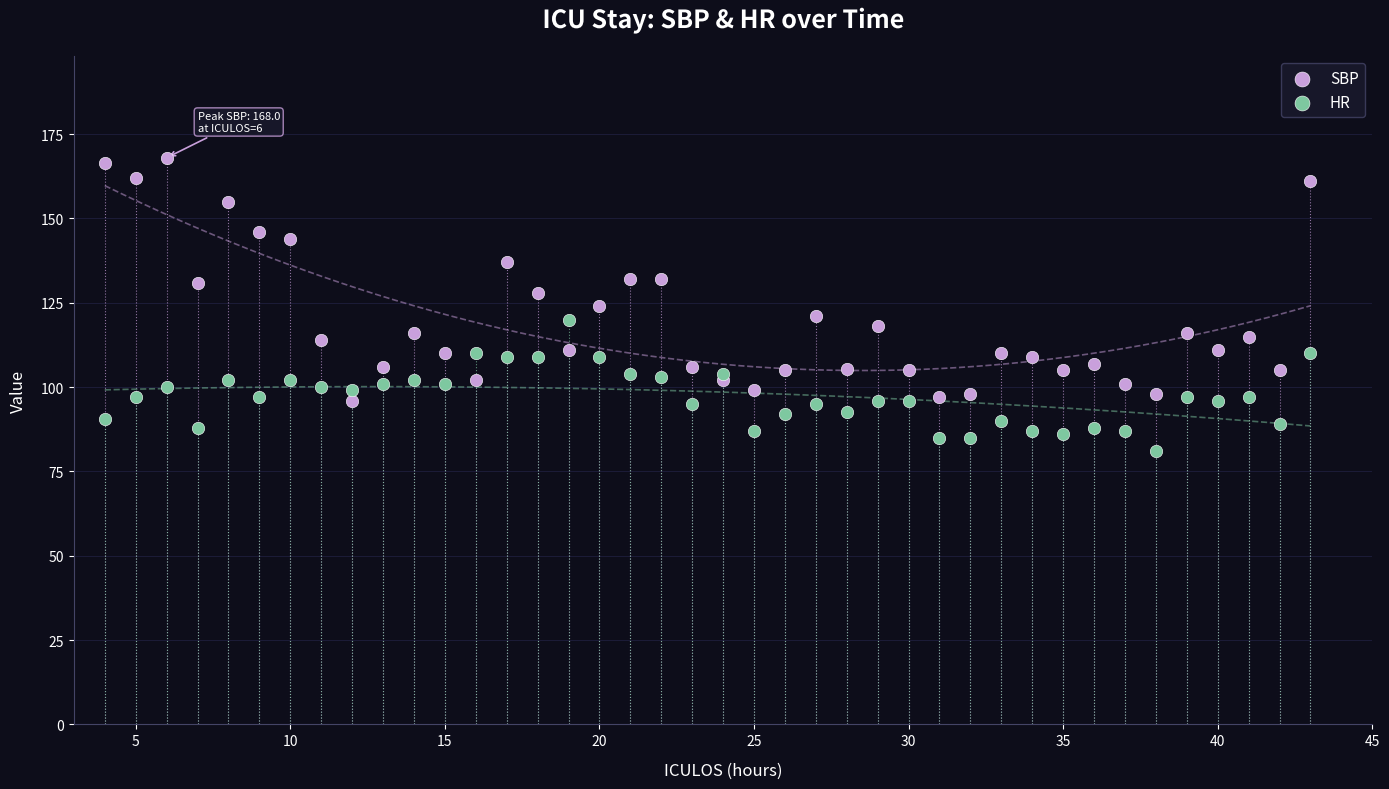

What is the X range (max minus min) for the scatter plot?

39.0